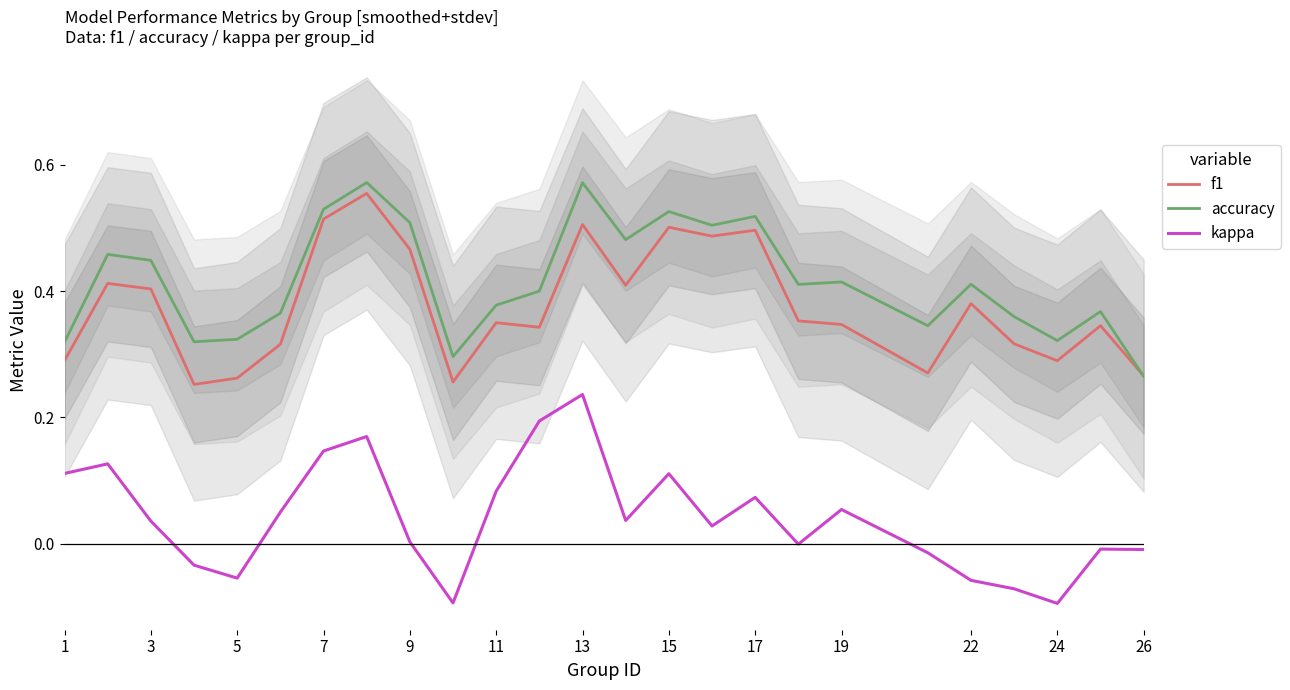

Which series has the largest total across all categories?

accuracy